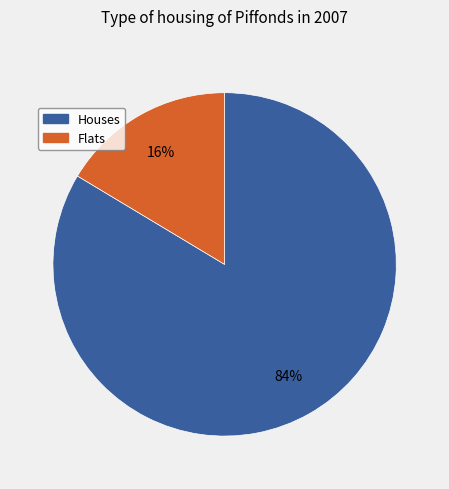

Does any single category account for the majority?

Yes